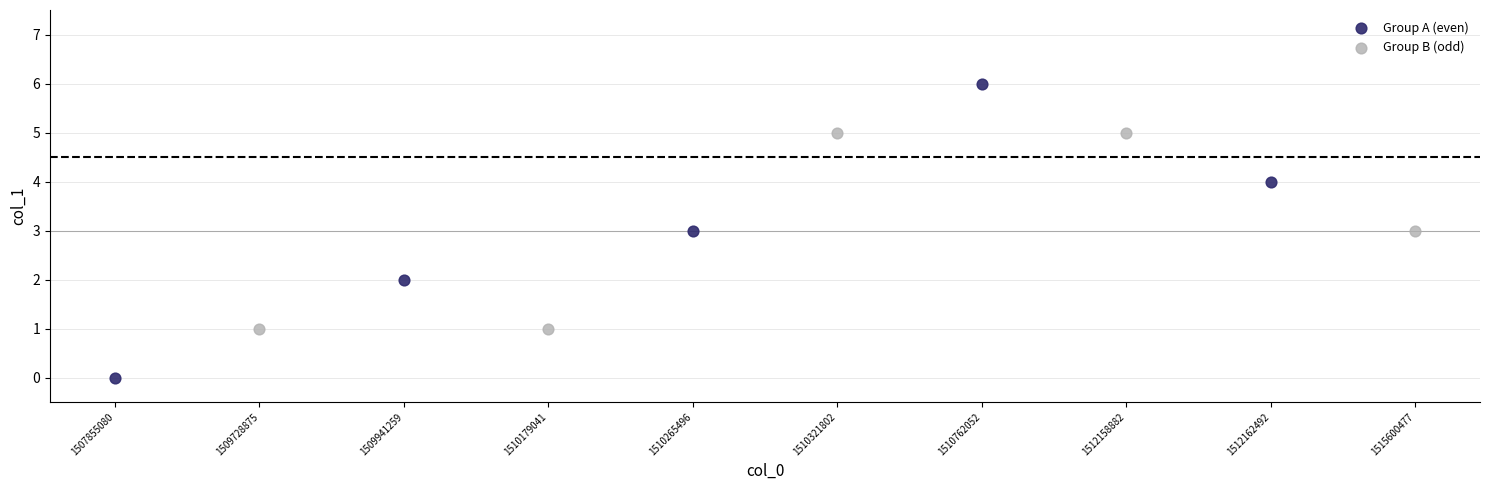

Which series has the largest Y range (max minus min)?

Group A (even)